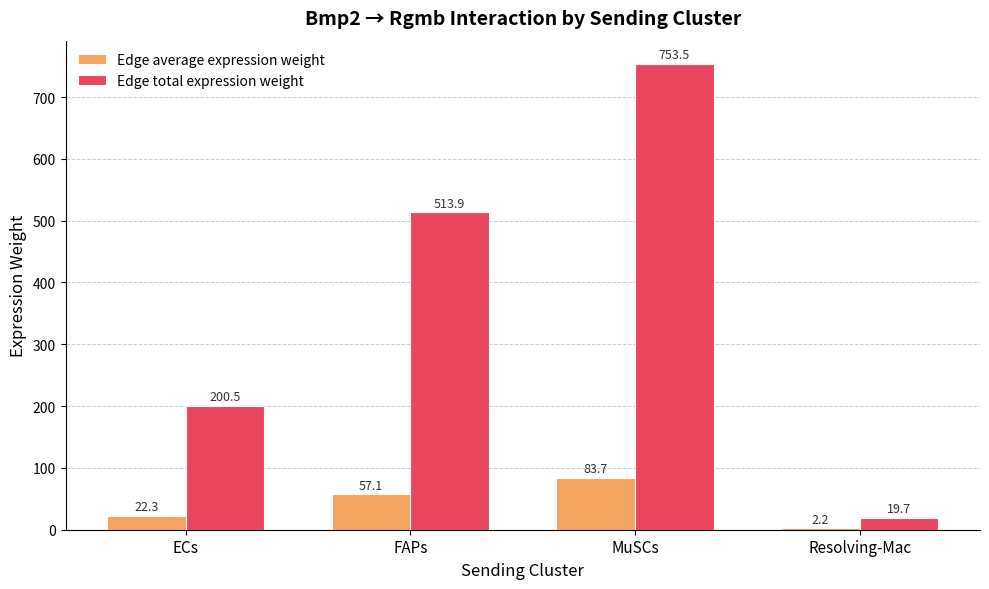

Is it true that Edge total expression weight equals 753.5 at MuSCs?

True